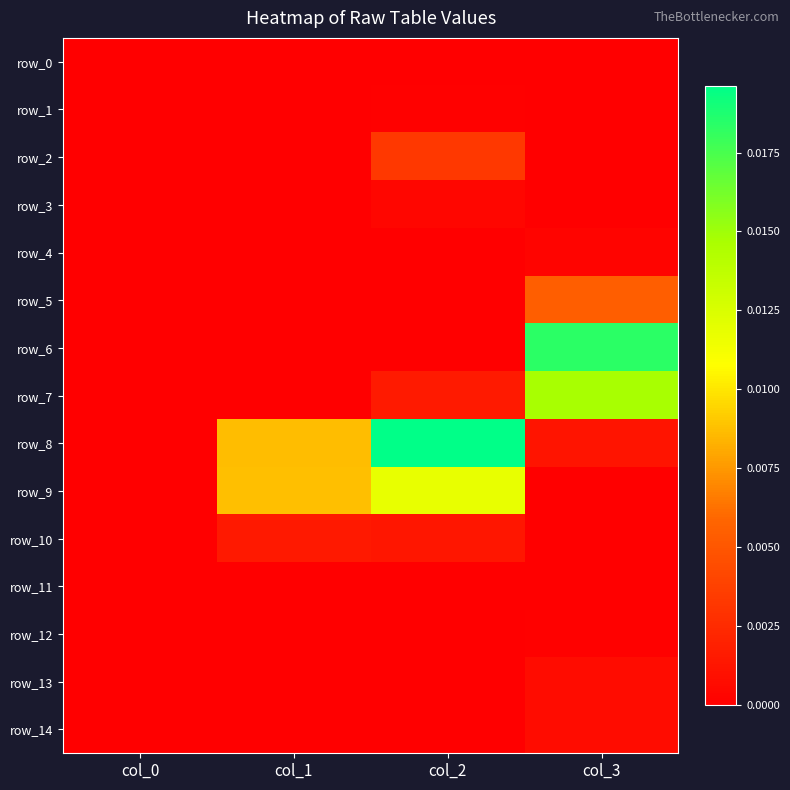

Which label corresponds to the smallest value in the chart?

col_0